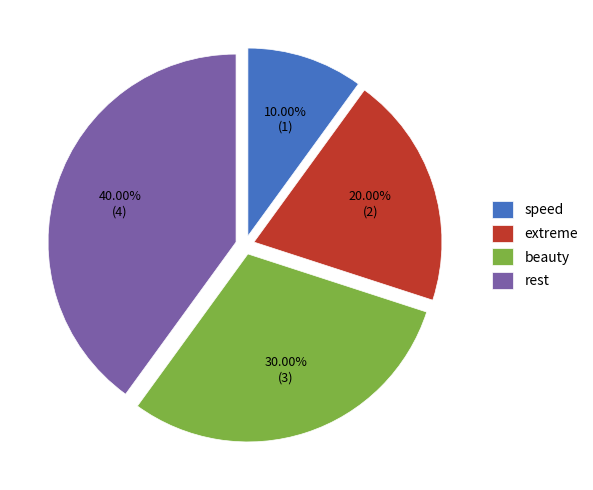

Count the number of slices in the pie.

4